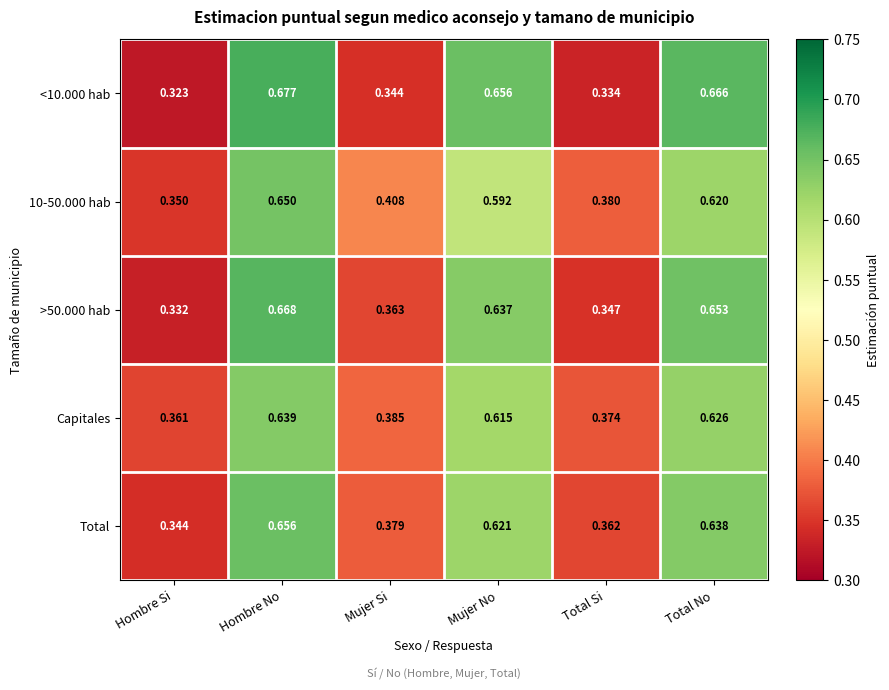

Which label corresponds to the smallest value in the chart?

Hombre Si